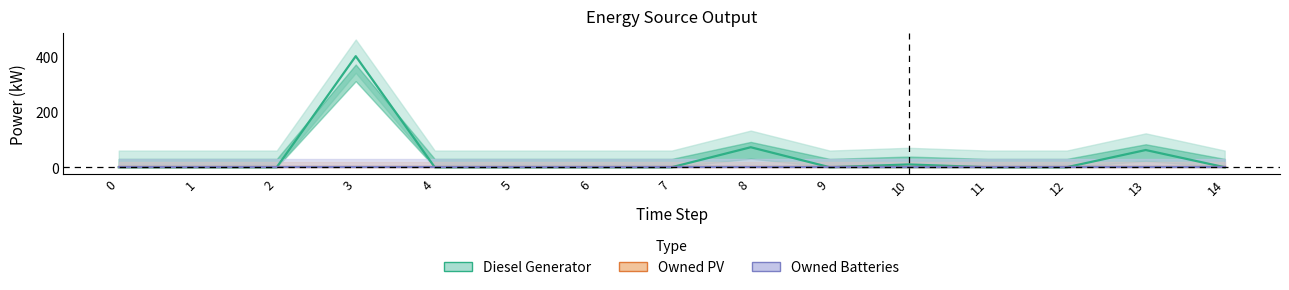

True or false: Owned Batteries and Diesel Generator cross at least once.

False